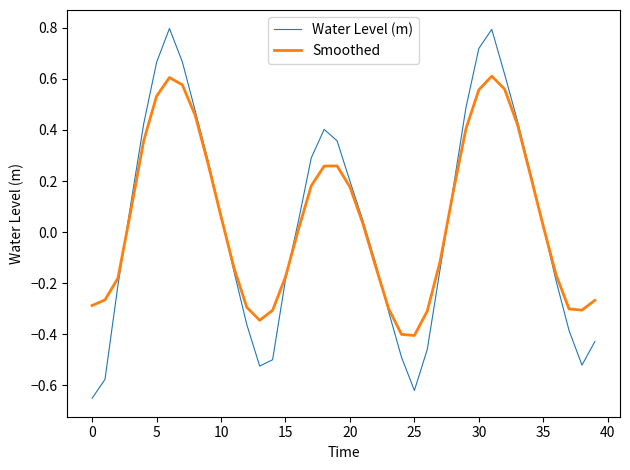

List the series in order of their peak value, lowest first.

Smoothed, Water Level (m)